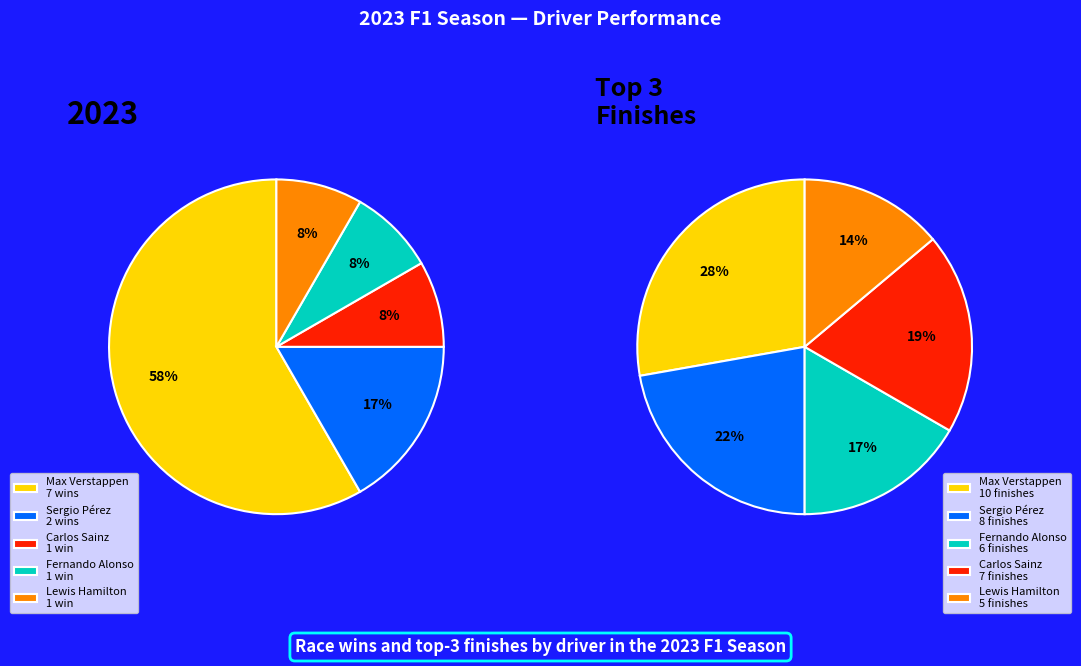

What is the total percentage of Max Verstappen and Carlos Sainz?

66.7%